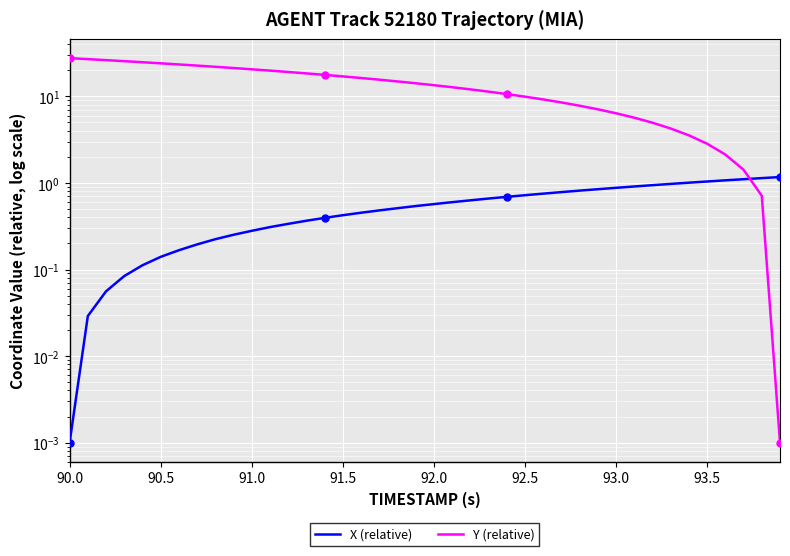

How many distinct data groups are displayed?

2